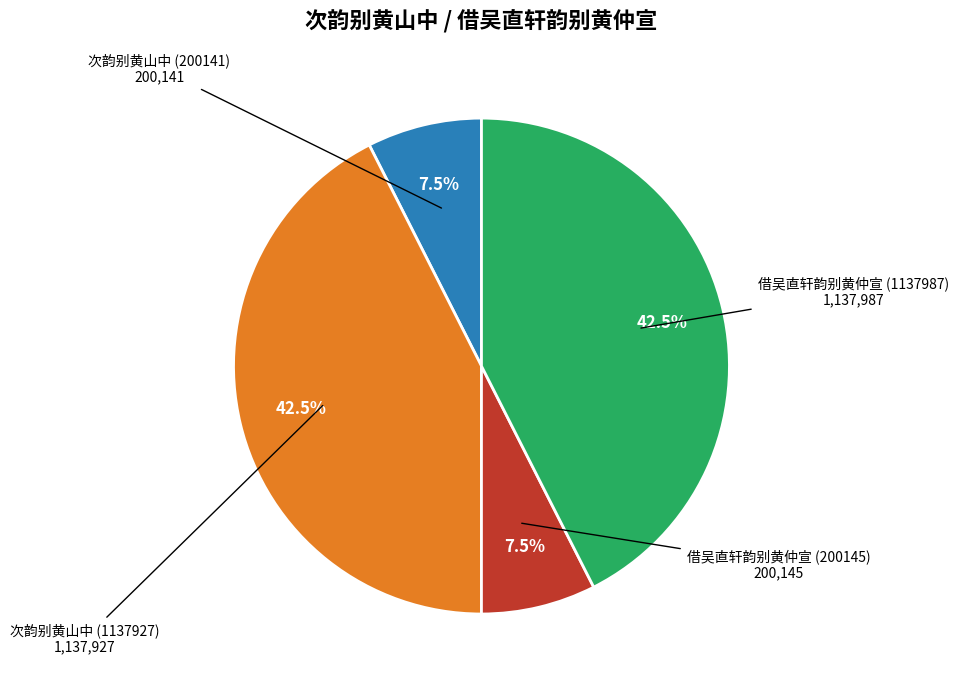

Does any single category account for the majority?

No